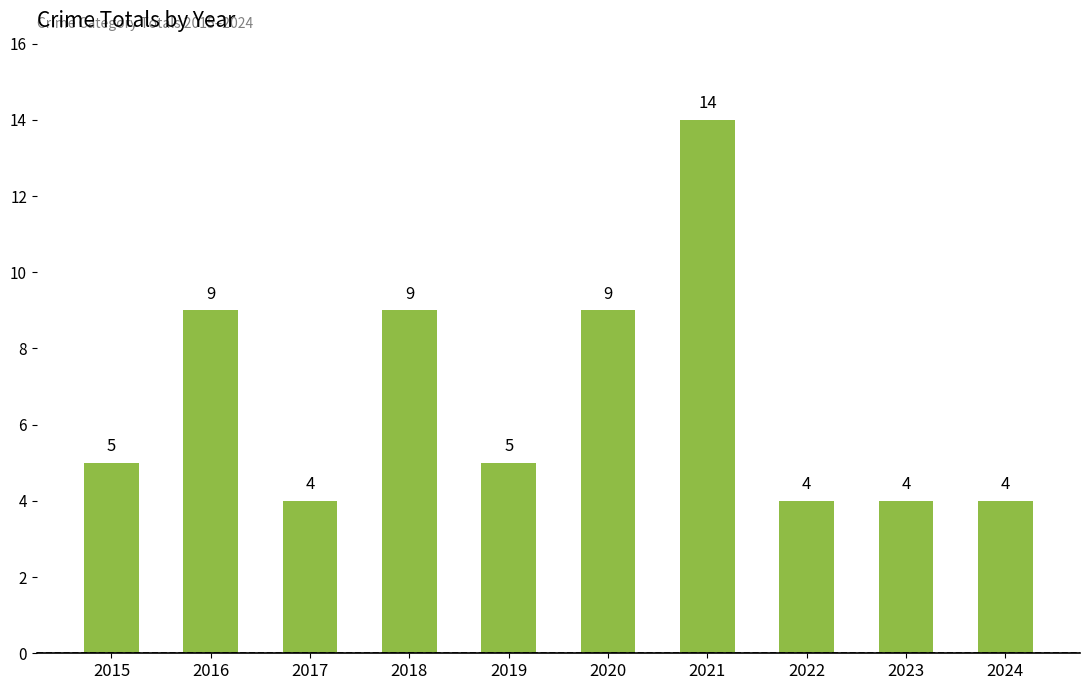

What is the value of the 4th bar from the left?

9